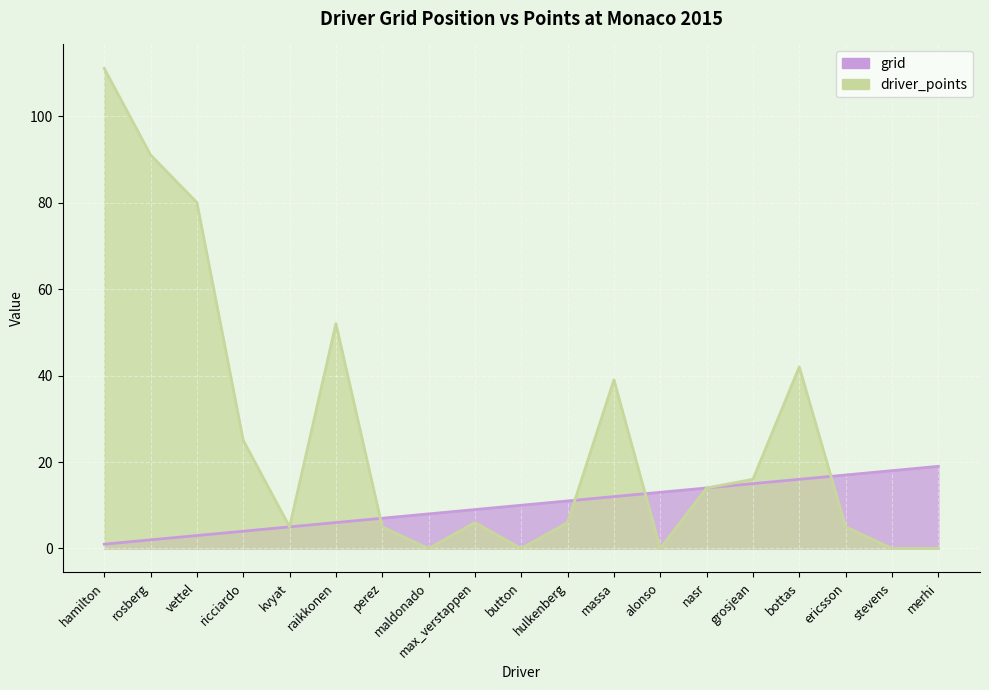

True or false: driver_points has more than 1 interior local peaks.

True